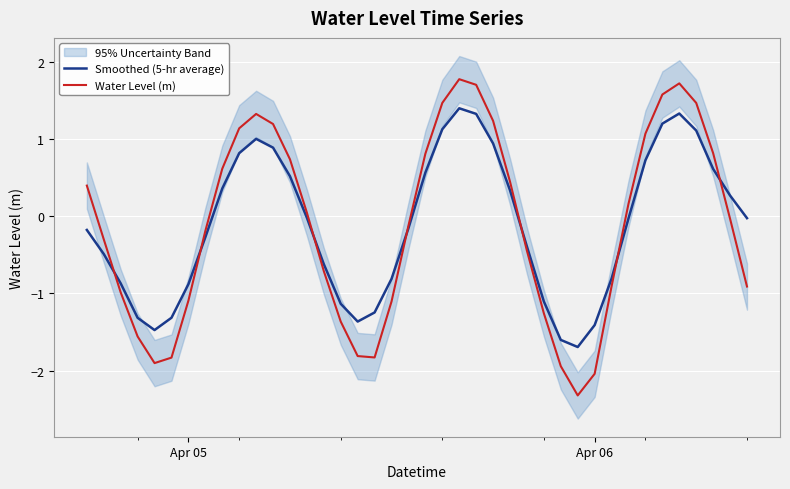

In Smoothed (5-hr average), how many points are higher than both neighbors (excluding endpoints)?

3